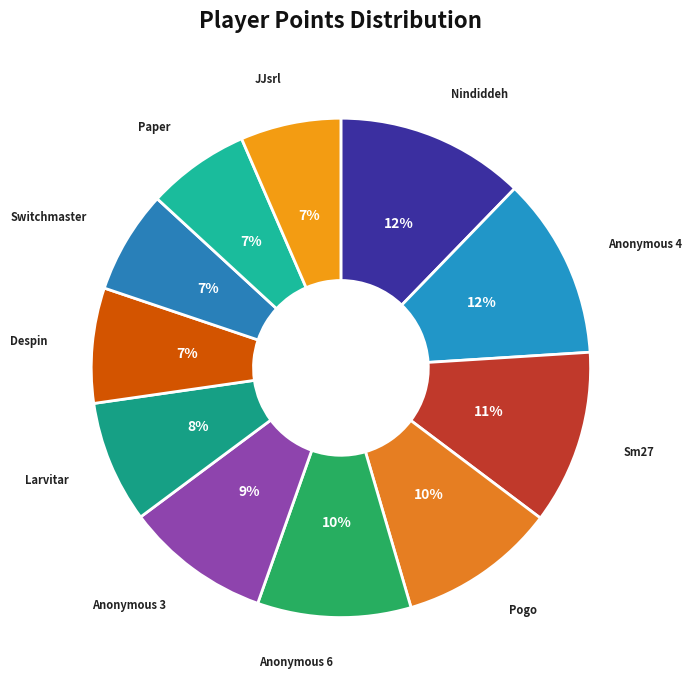

The Anonymous 6 slice represents 10% of the pie. True or false?

True